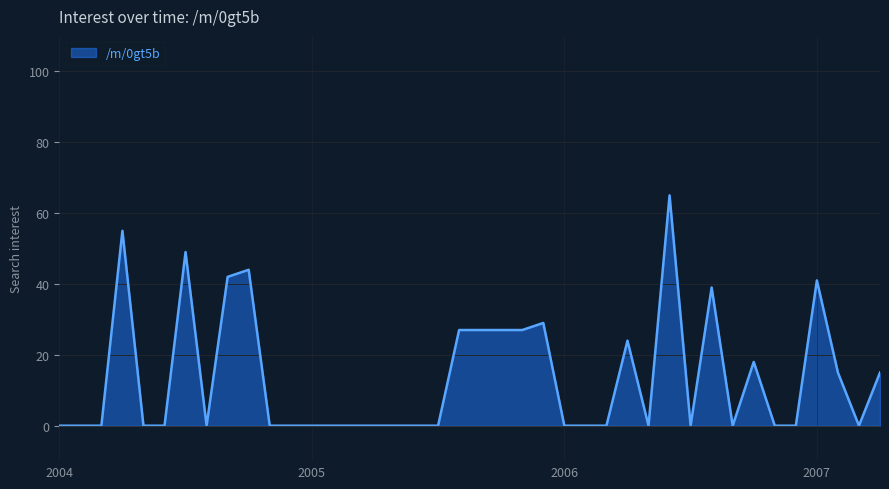

What is the greatest value displayed?

65